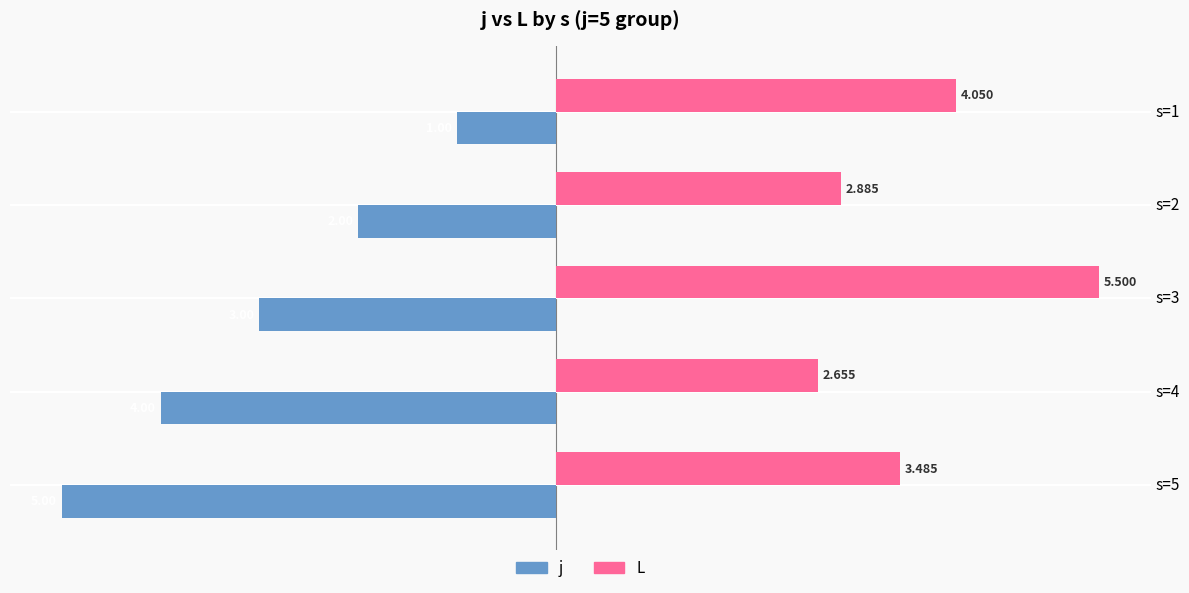

Which series has the largest range (max minus min)?

j